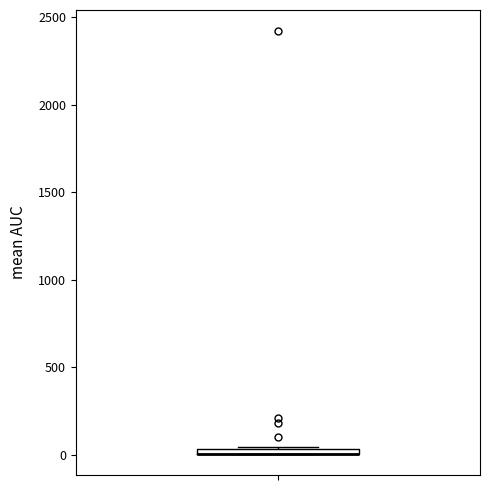

Where is the upper edge of the box on the y-axis? The values are not printed on the chart, so give them approximately, as read against the axis.

50